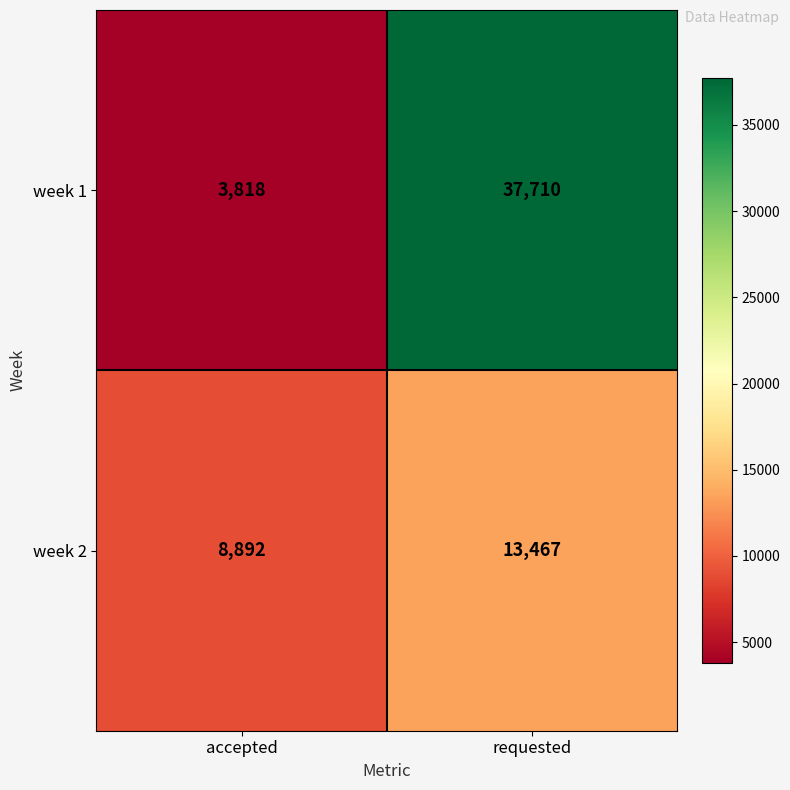

Reading left to right, what are all the values shown in this chart?

week 1: 3818	37710
week 2: 8892	13467